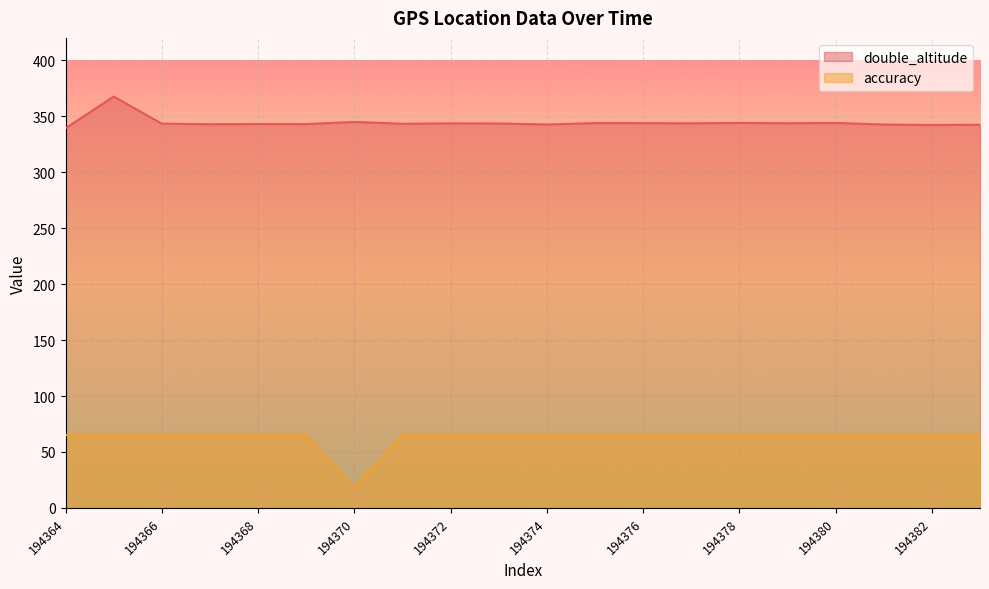

How many interior local peaks does the double_altitude series have?

7